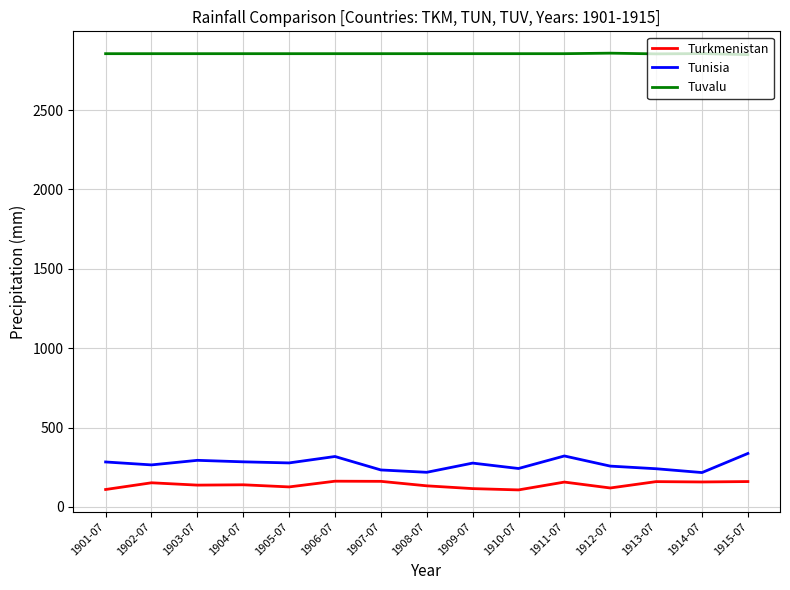

In Tunisia, how many points are higher than both neighbors (excluding endpoints)?

4